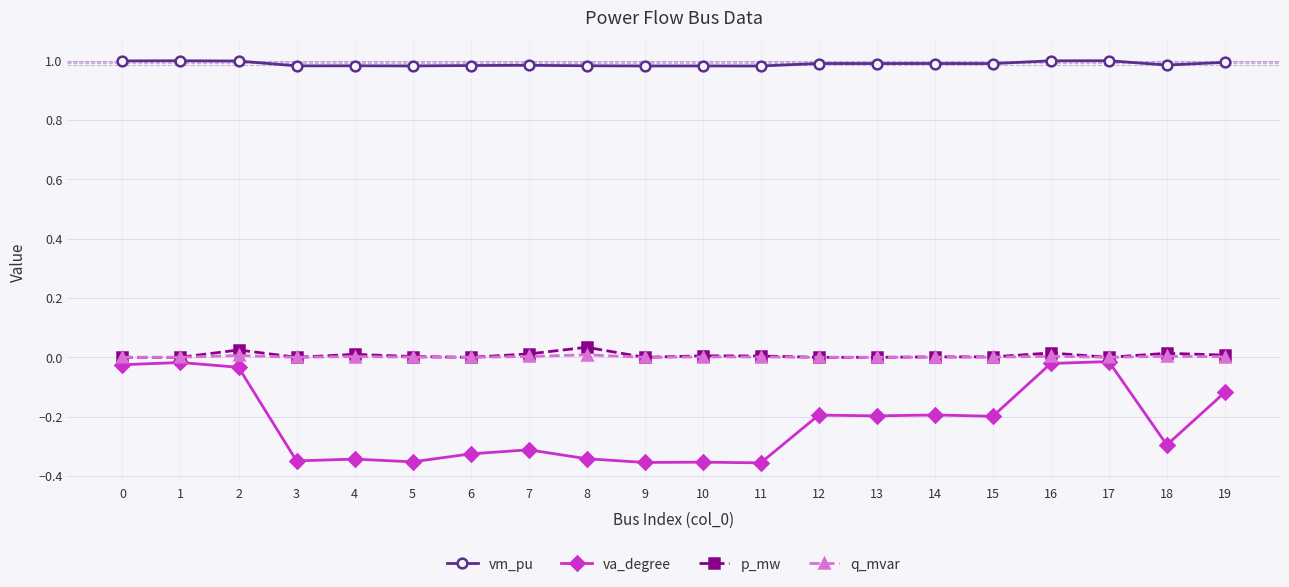

True or false: vm_pu and p_mw intersect in this chart.

False